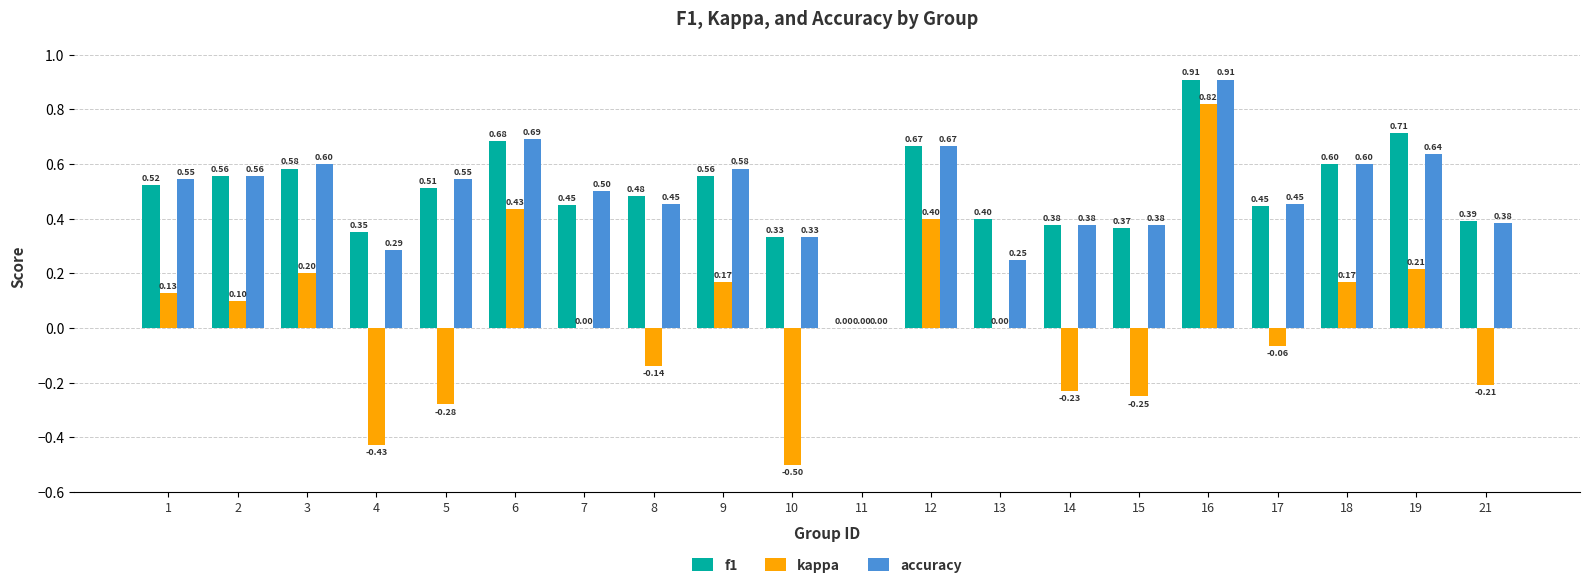

Are the bars grouped side by side (vs. stacked)?

Yes